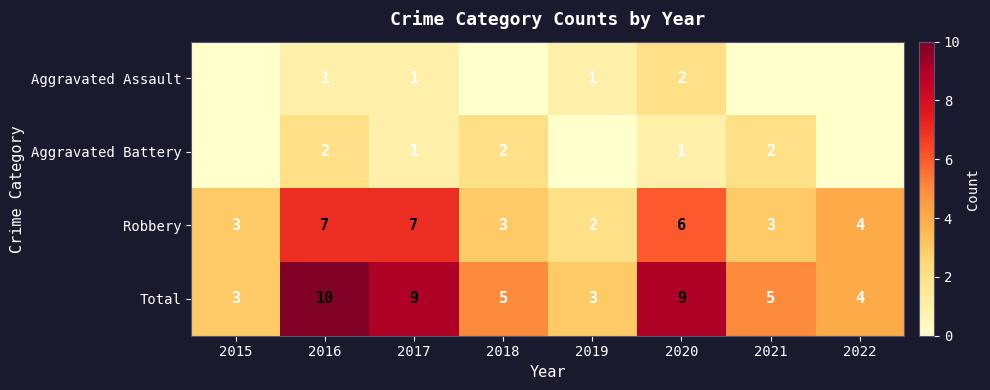

How many Robbery values are between 3 and 7?

7